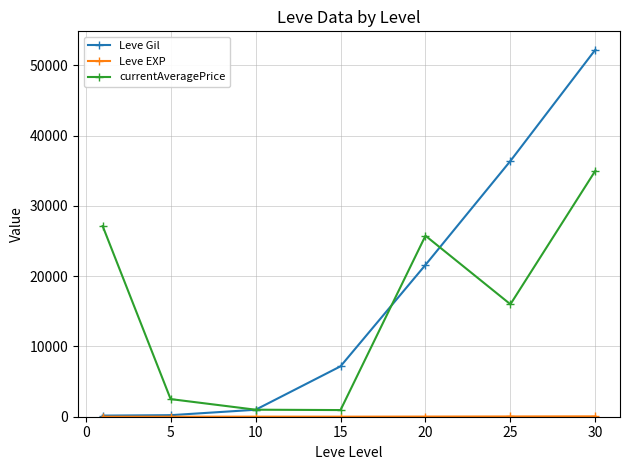

Which series has the widest spread of values?

Leve Gil